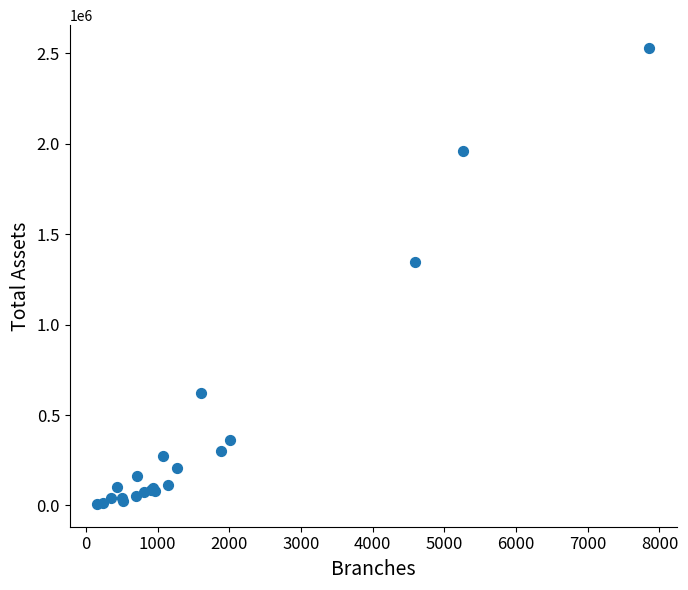

What Y value in the scatter plot is closest to 1269435?

1344418.0